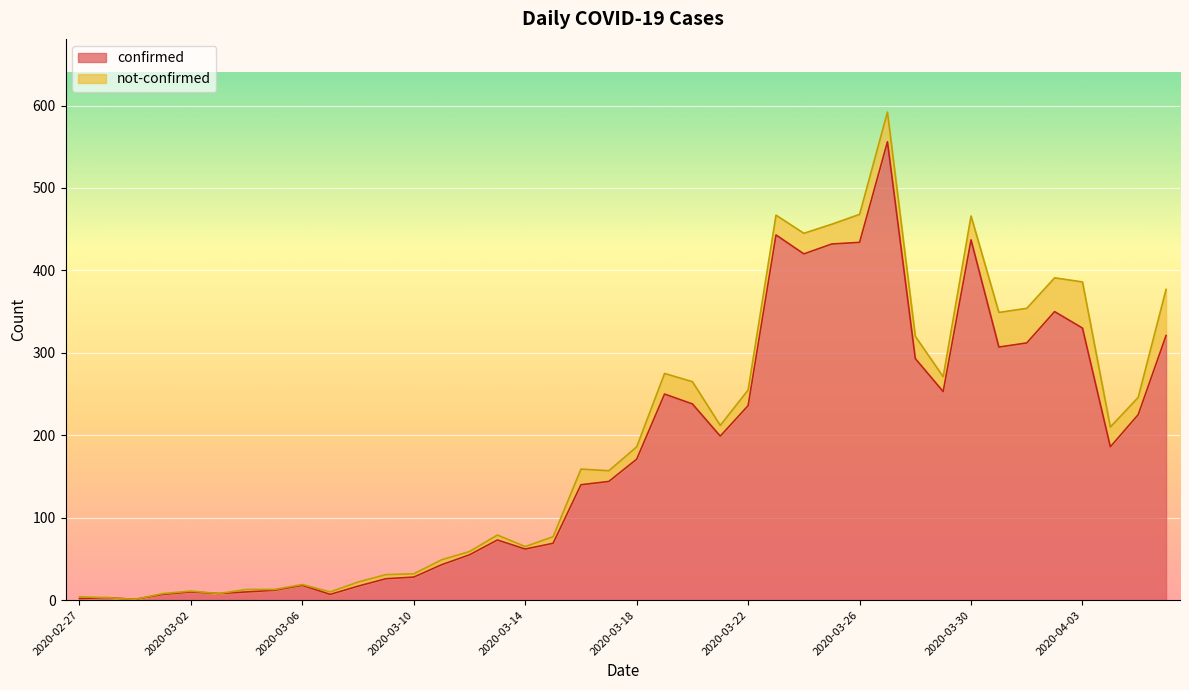

List the labels in order of value, largest first.

2020-03-27, 2020-03-23, 2020-03-30, 2020-03-26, 2020-03-25, 2020-03-24, 2020-04-02, 2020-04-03, 2020-04-06, 2020-04-01, 2020-03-31, 2020-03-28, 2020-03-29, 2020-03-19, 2020-03-20, 2020-03-22, 2020-04-05, 2020-03-21, 2020-04-04, 2020-03-18, 2020-03-17, 2020-03-16, 2020-03-13, 2020-03-15, 2020-03-14, 2020-03-12, 2020-03-11, 2020-03-10, 2020-03-09, 2020-03-06, 2020-03-08, 2020-03-05, 2020-03-02, 2020-03-04, 2020-03-03, 2020-03-01, 2020-03-07, 2020-02-28, 2020-02-27, 2020-02-29